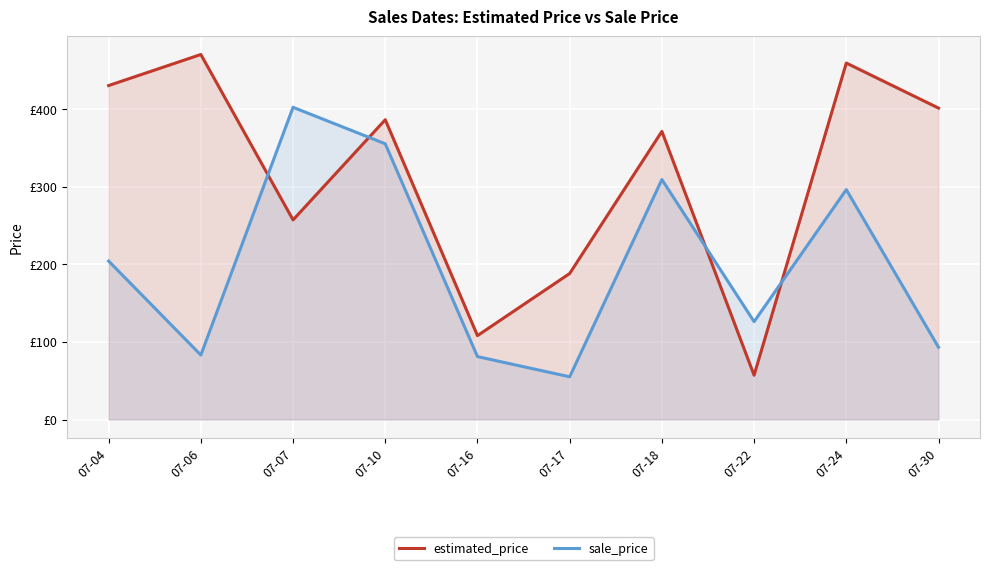

What is the sum of all estimated_price values?

3127